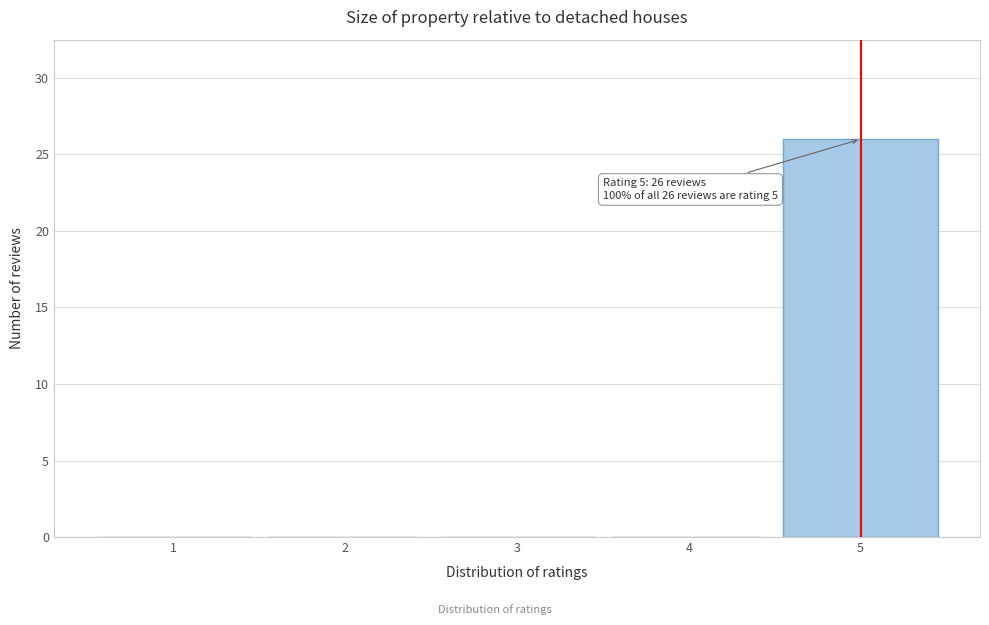

Which range on the x-axis has the tallest bar?

4.5 to 5.5